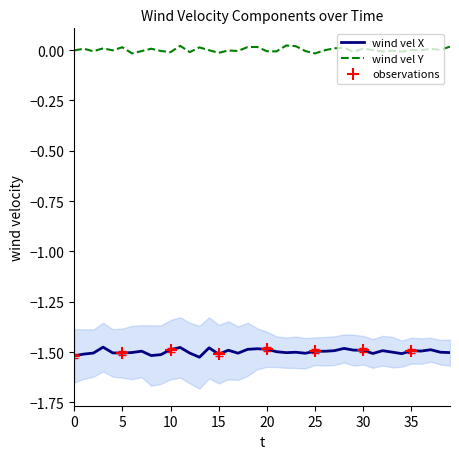

Which series has the largest total across all categories?

wind vel Y